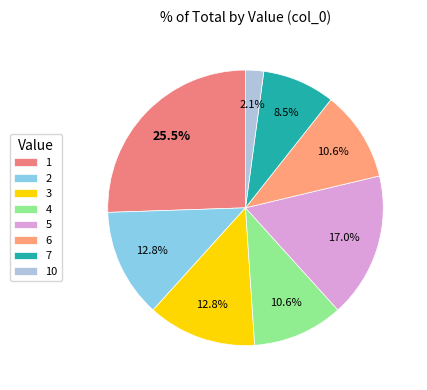

Count the number of slices in the pie.

8